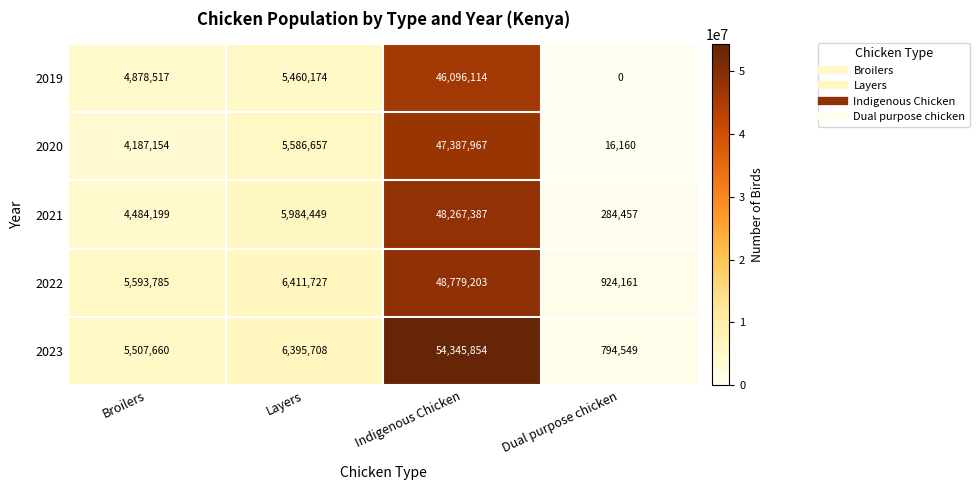

How many series are shown in this chart?

5